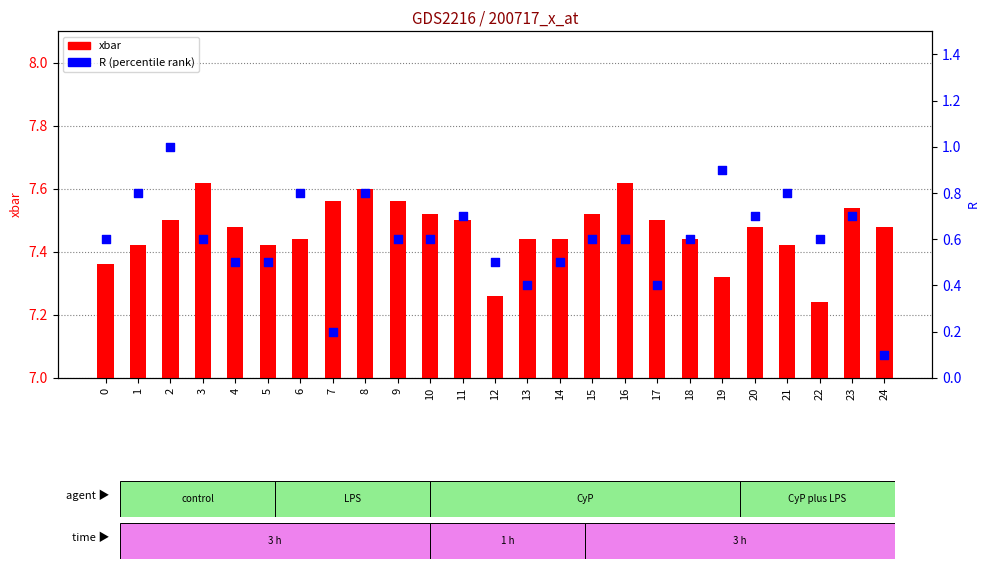

Is the value of R (percentile rank) at 23 greater than the value of xbar at 5?

No